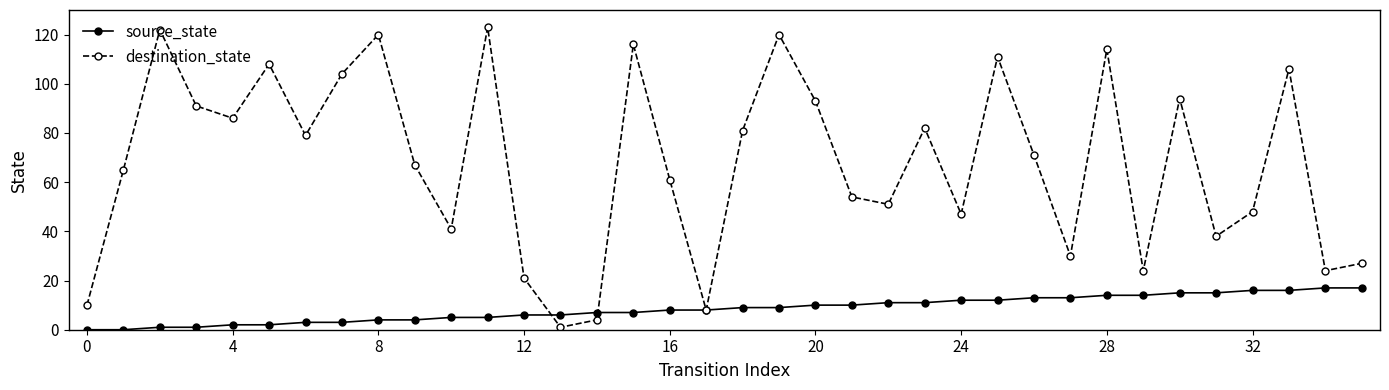

Does the chart display data point markers on the line(s)?

Yes